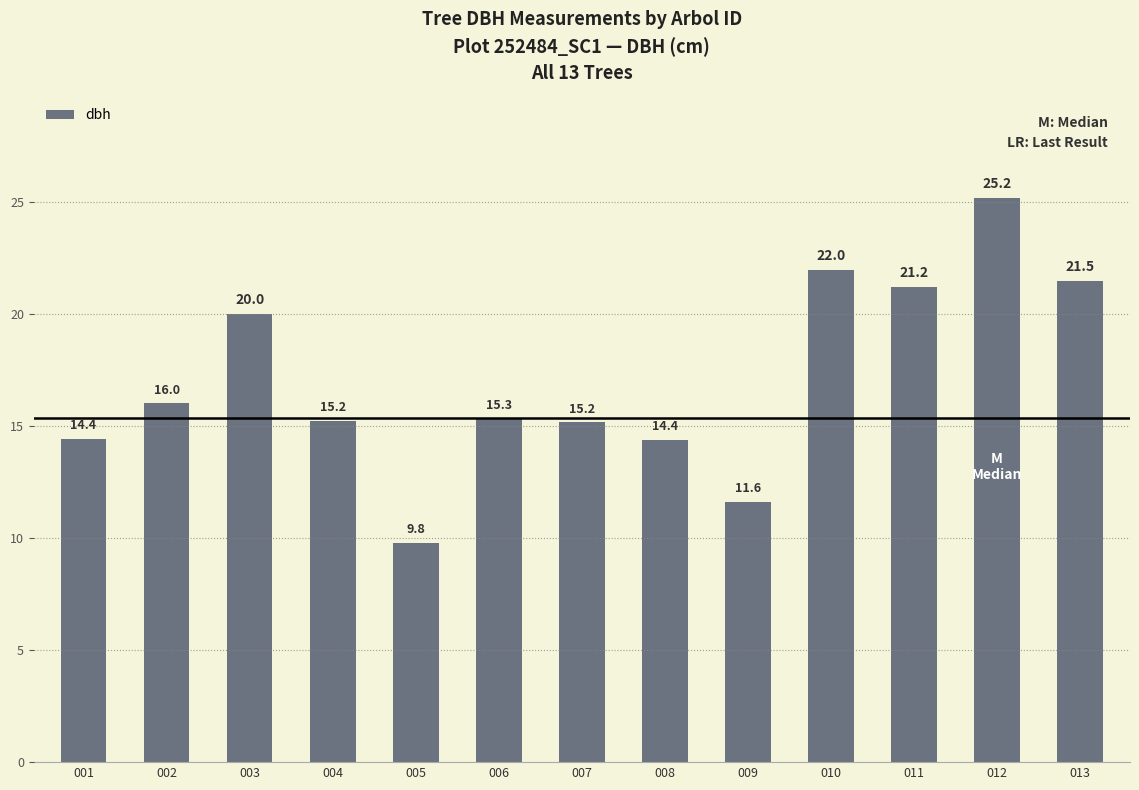

Where is the data nearest to the value 17?

002